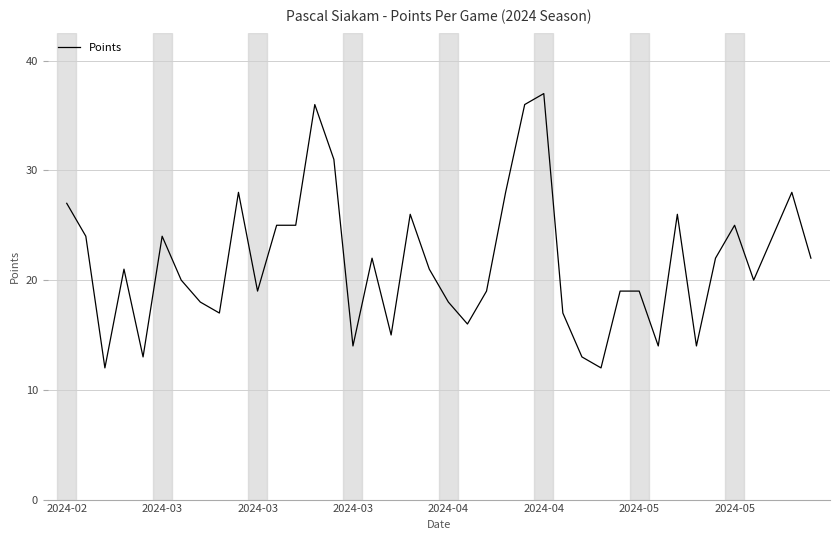

What is the difference between the maximum and minimum values?

25